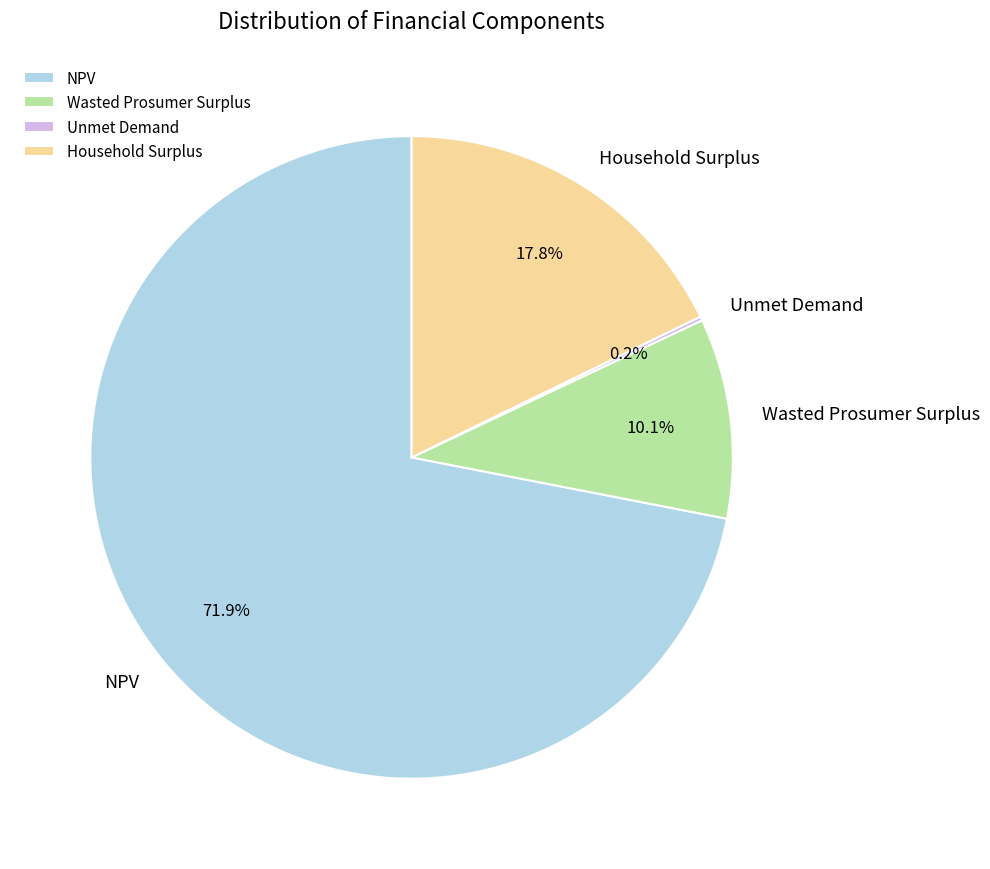

Approximately how many times larger is the value at NPV compared to Household Surplus?

4.0